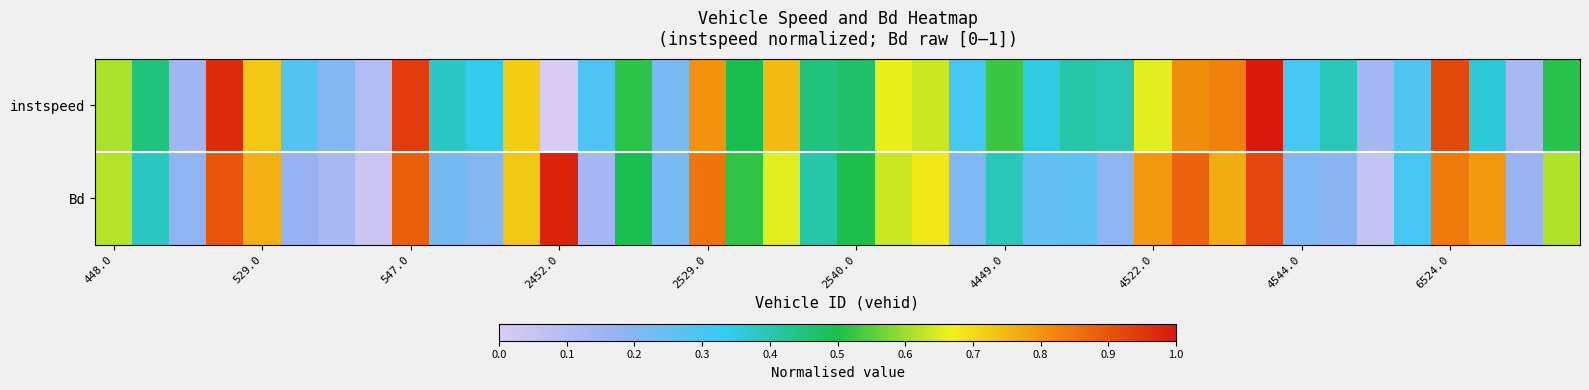

Reading left to right, what are all the values shown in this chart?

instspeed: 0.6	0.4	0.1	1.0	0.7	0.3	0.2	0.1	0.9	0.4	0.3	0.7	0.0	0.3	0.5	0.2	0.8	0.5	0.7	0.5	0.5	0.7	0.6	0.3	0.5	0.3	0.4	0.4	0.7	0.8	0.8	1.0	0.3	0.4	0.1	0.3	0.9	0.4	0.1	0.5
Bd: 0.6	0.4	0.2	0.9	0.8	0.2	0.1	0.0	0.9	0.2	0.2	0.7	1.0	0.1	0.5	0.2	0.9	0.5	0.7	0.4	0.5	0.6	0.7	0.2	0.4	0.3	0.3	0.2	0.8	0.9	0.8	0.9	0.2	0.2	0.1	0.3	0.8	0.8	0.2	0.6